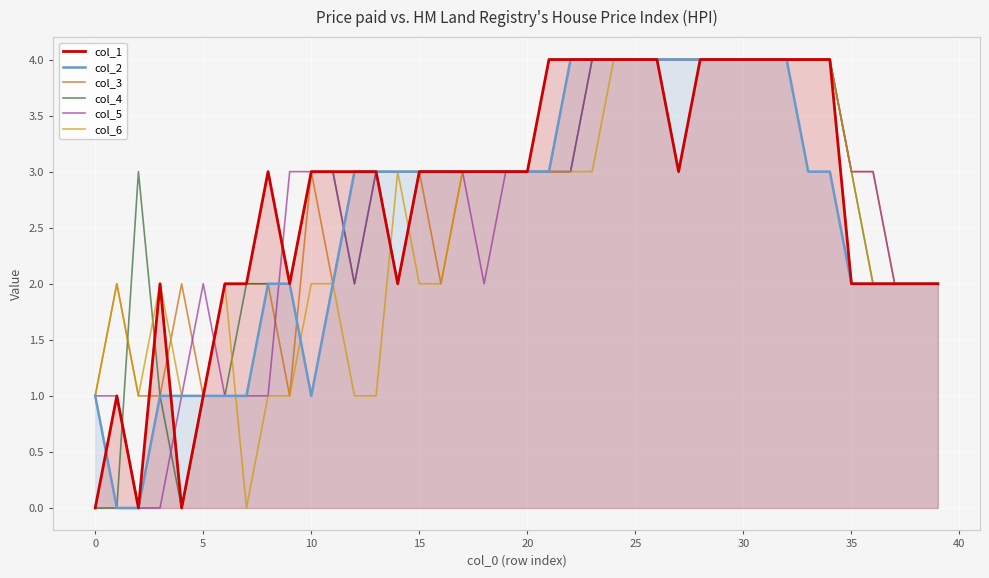

Which series has the largest total across all categories?

col_3